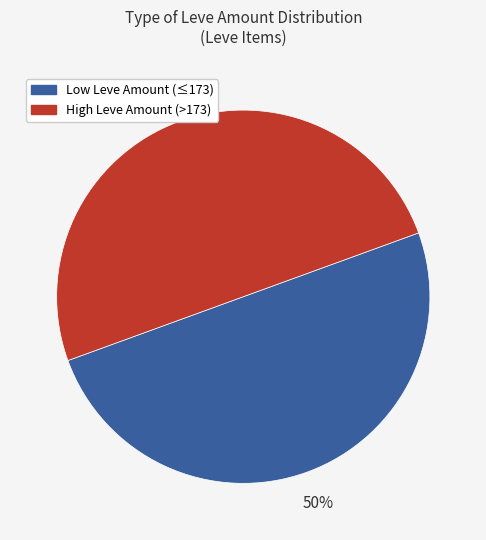

The Low Leve Amount (≤173) slice represents 50% of the pie. True or false?

True